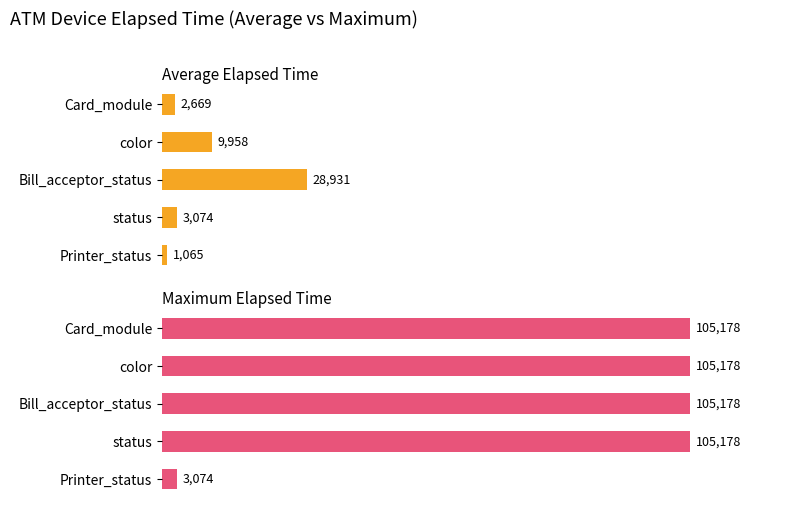

Which series changed the most between color and Printer_status?

Maximum Elapsed Time